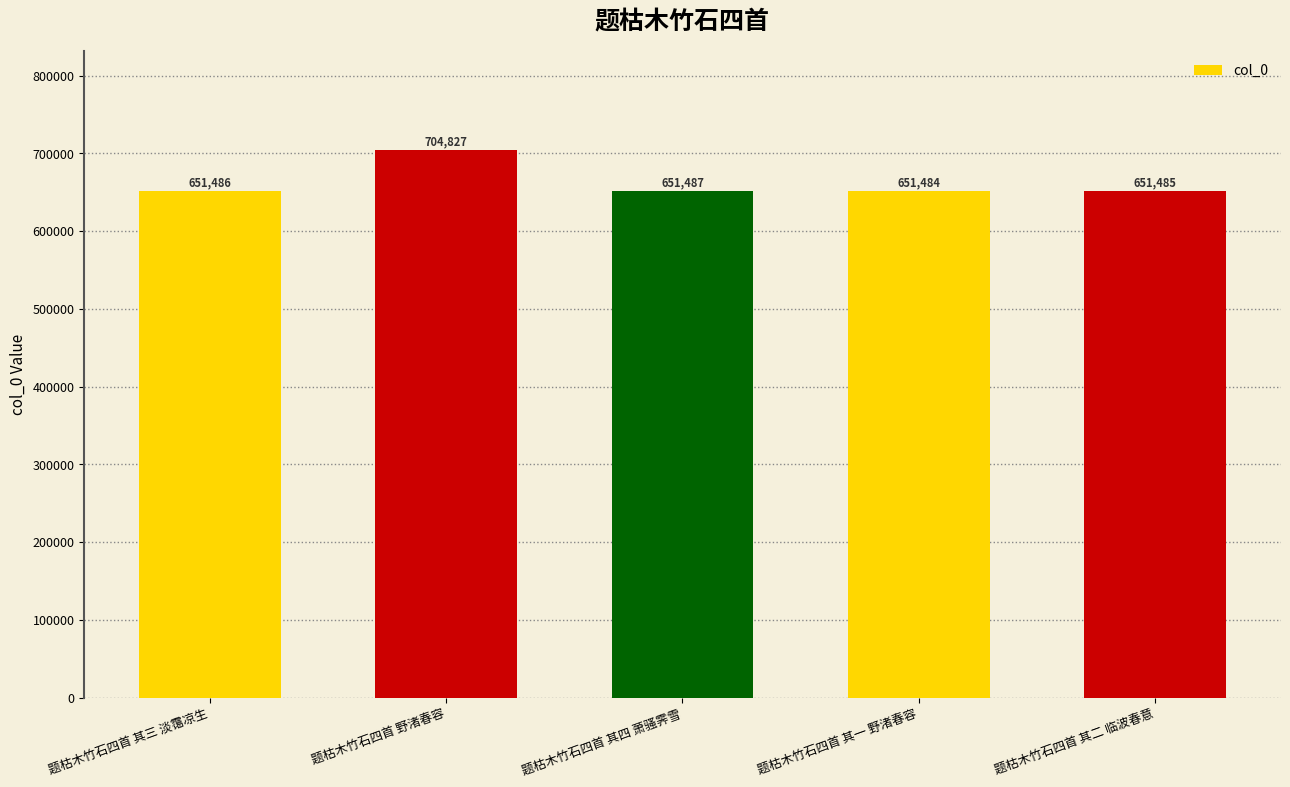

How many data points are less than 651486?

2